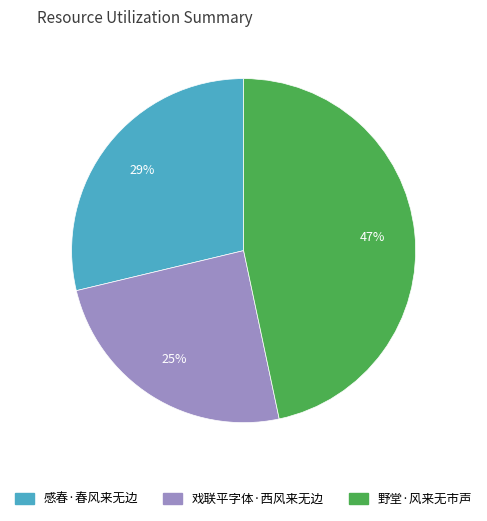

Is 野堂·风来无市声 the majority of the pie?

No